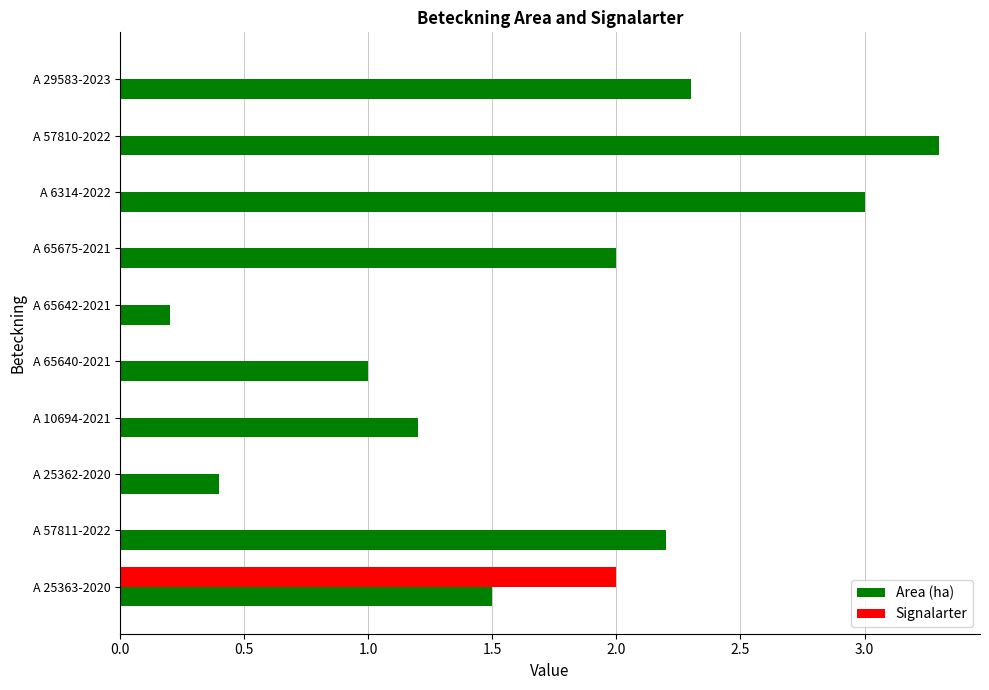

What is the sum of all Area (ha) values?

17.1